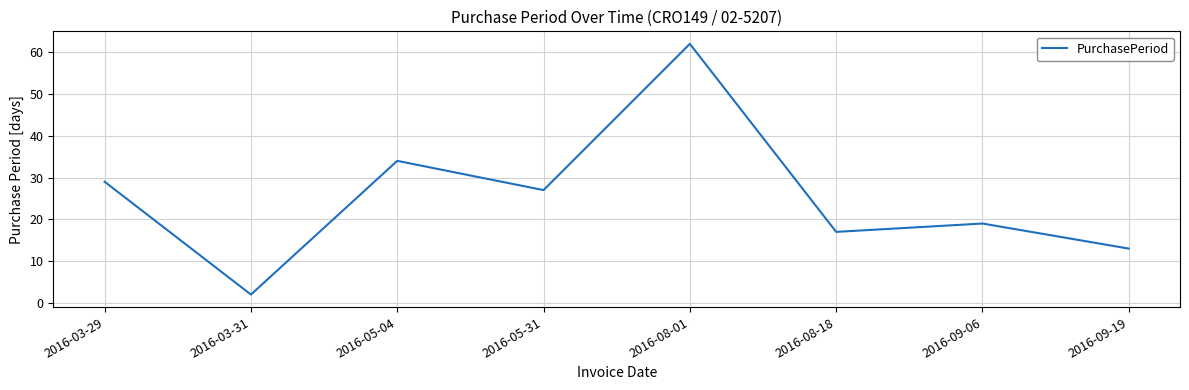

How many series are shown in this chart?

1